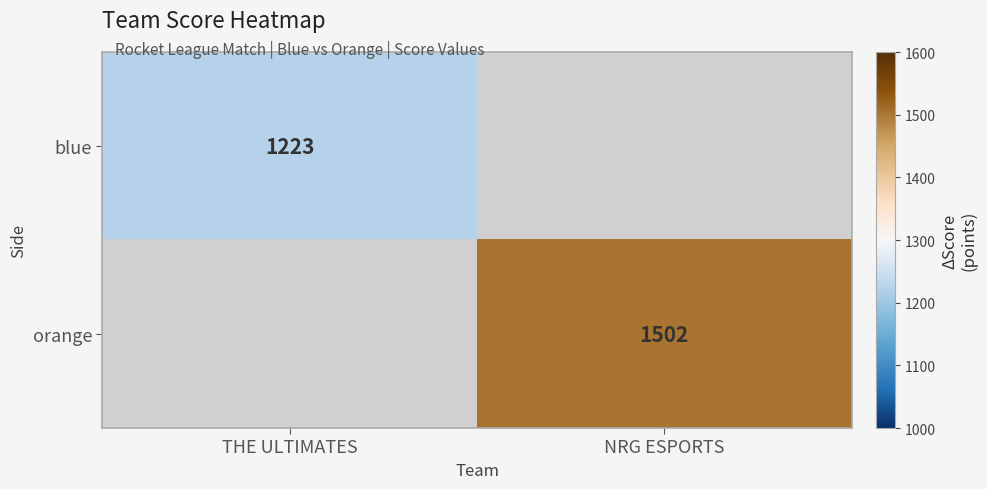

Between THE ULTIMATES and NRG ESPORTS, which is larger?

NRG ESPORTS